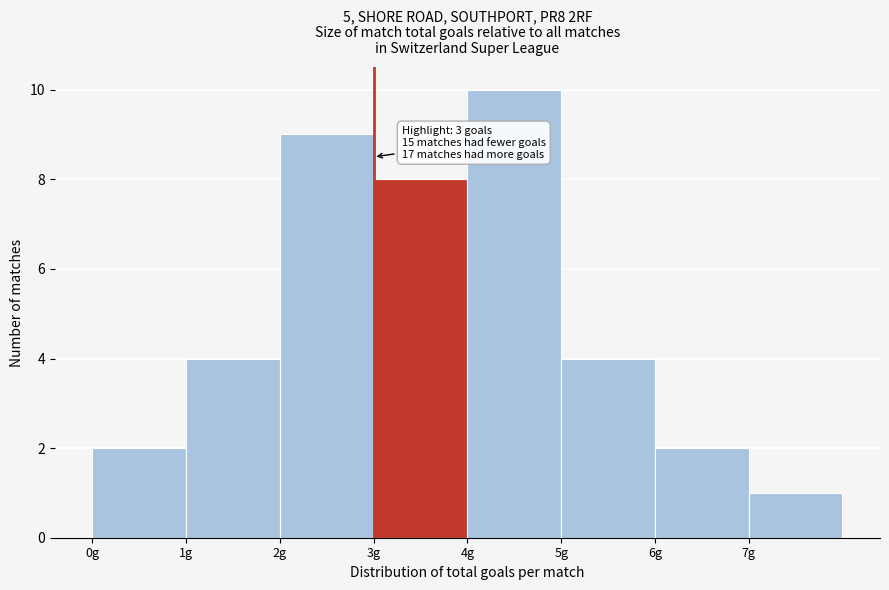

Which range on the x-axis has the tallest bar?

4 to 5